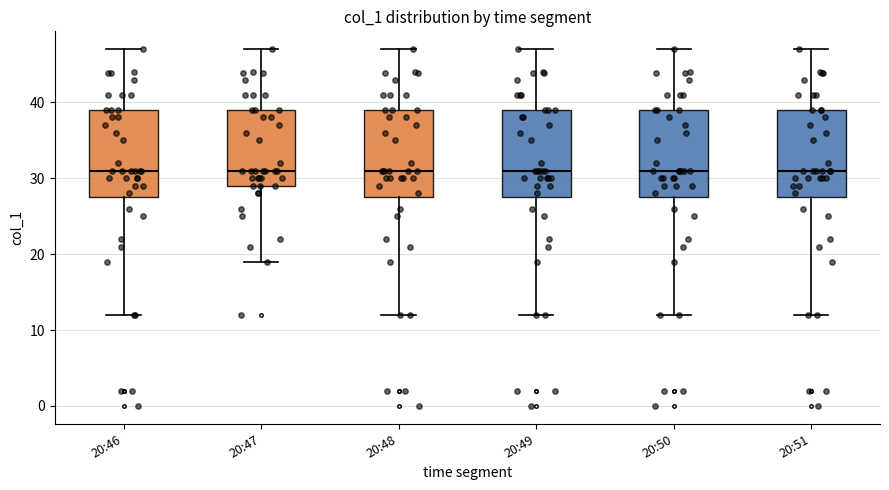

Where does the lower whisker of the box for 20:48 end on the y-axis? The values are not printed on the chart, so give them approximately, as read against the axis.

12